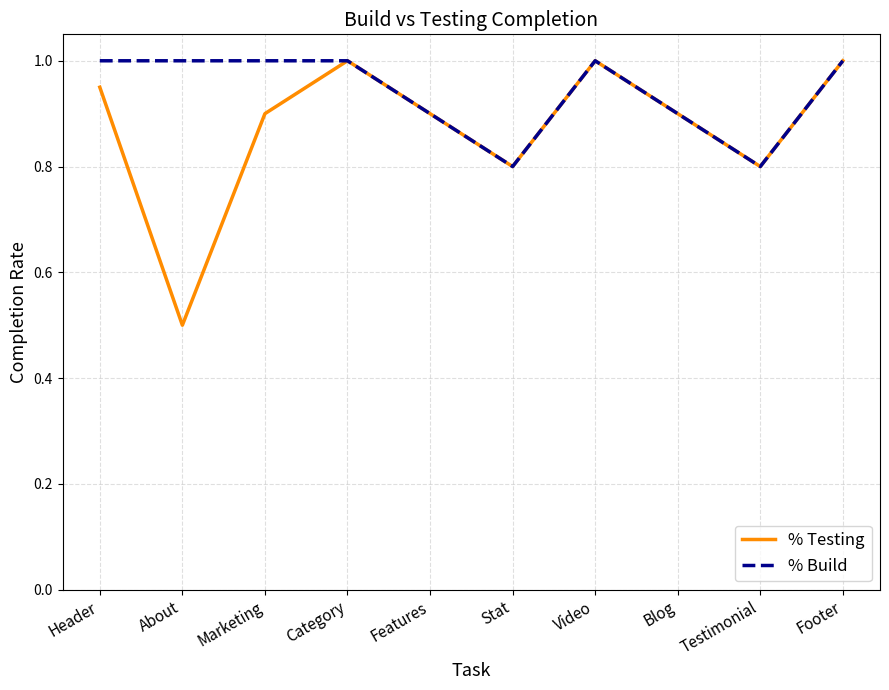

What is the smallest value displayed?

0.5